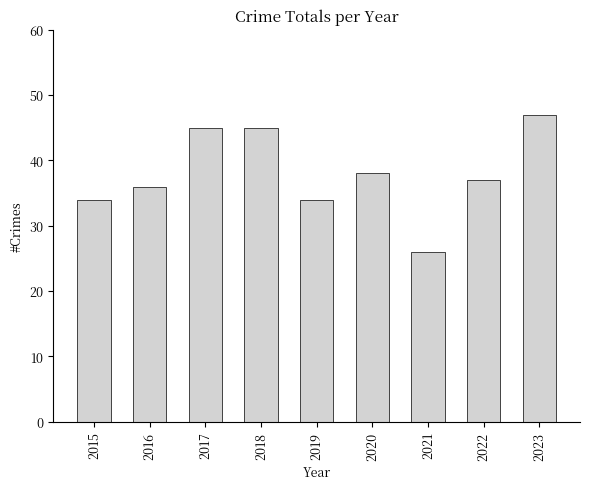

What is the change in value from 2019 to 2020?

+4